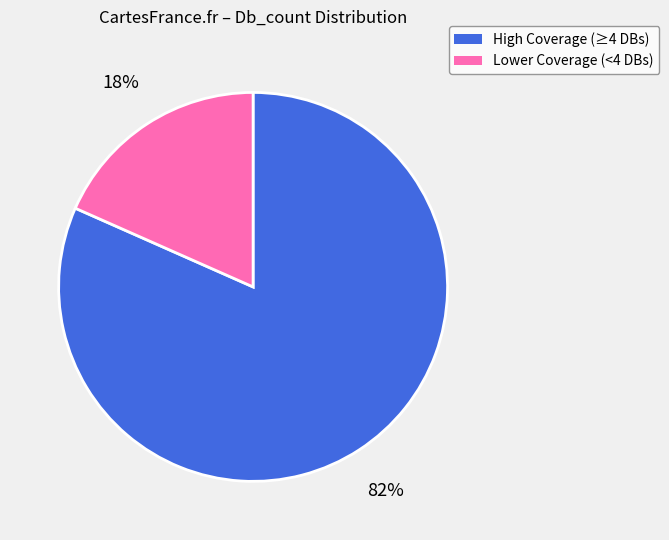

Is there any slice that represents more than half of the pie?

Yes